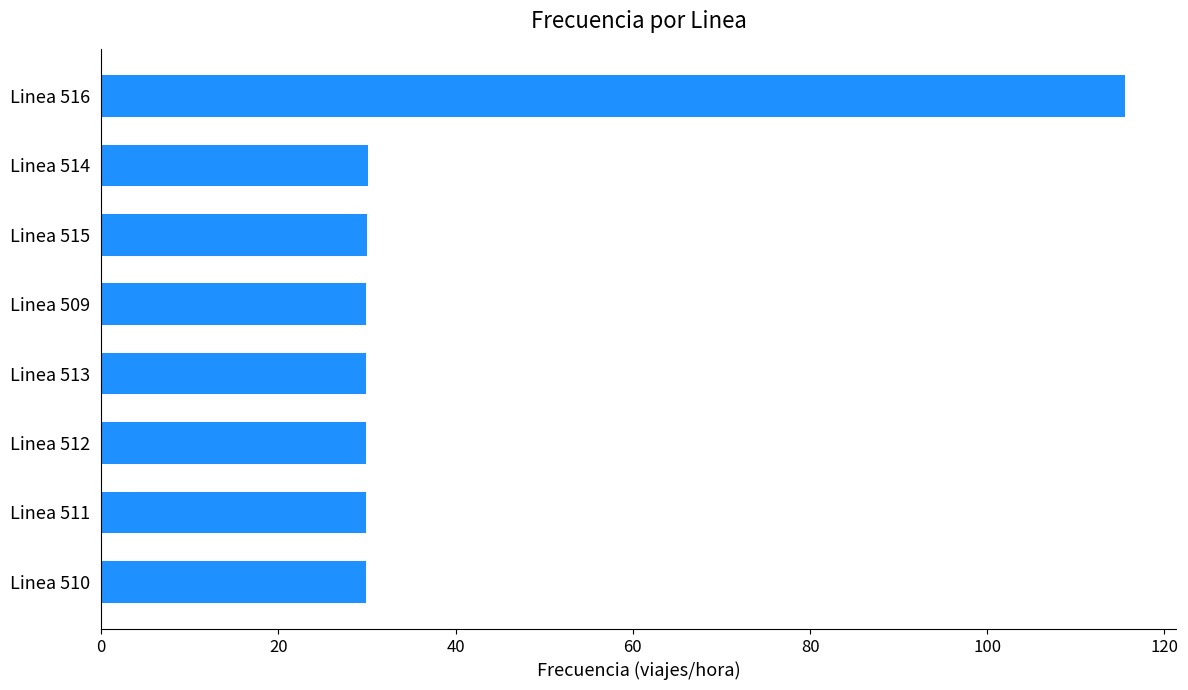

What is the difference between the maximum and minimum values?

85.6